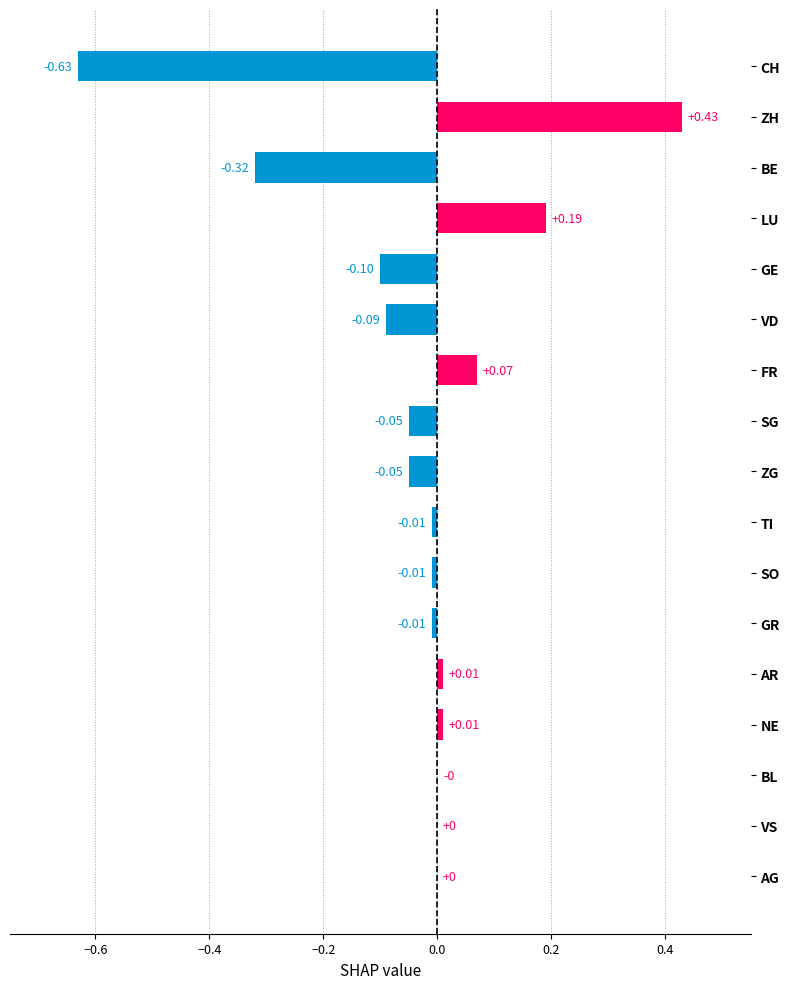

At which category does the chart reach its peak across all series?

ZH